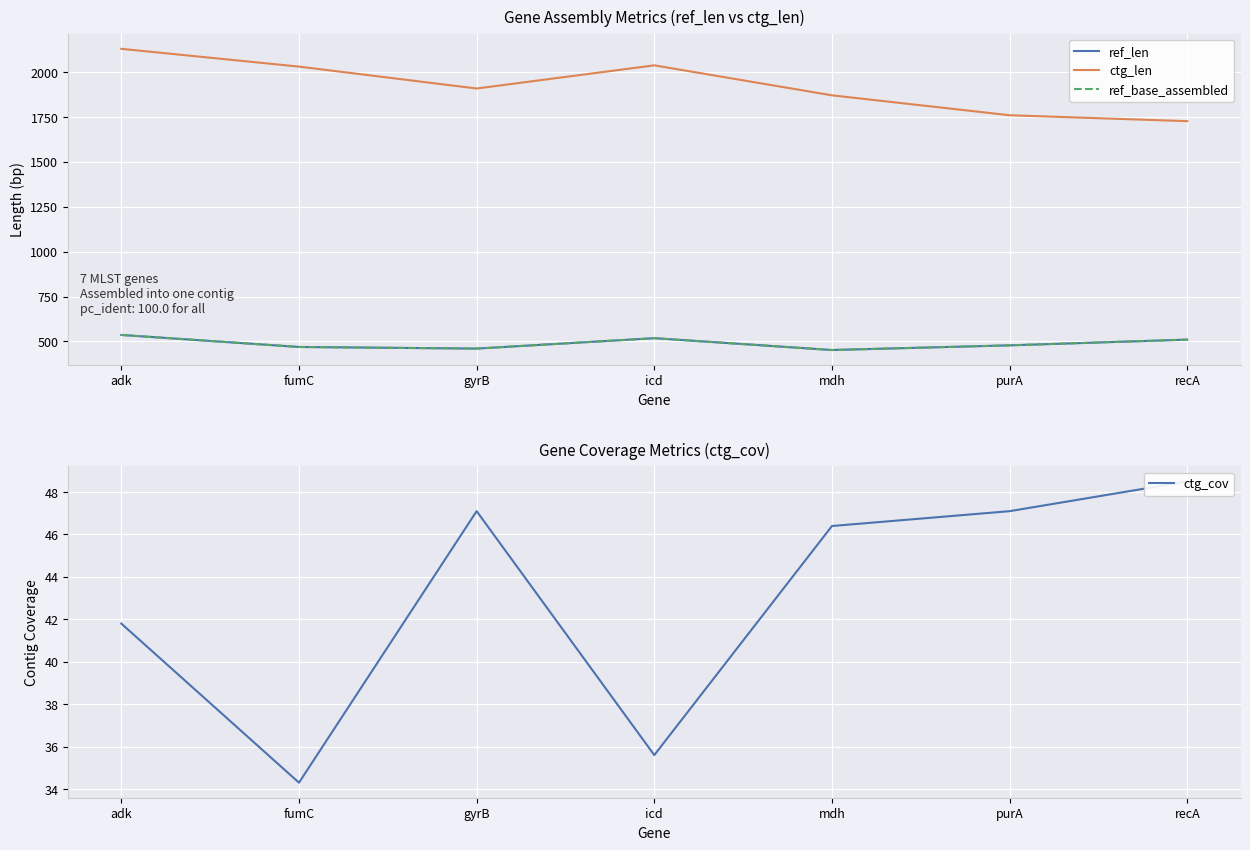

List the series in order of their peak value, highest first.

ctg_len, ref_len, ref_base_assembled, ctg_cov